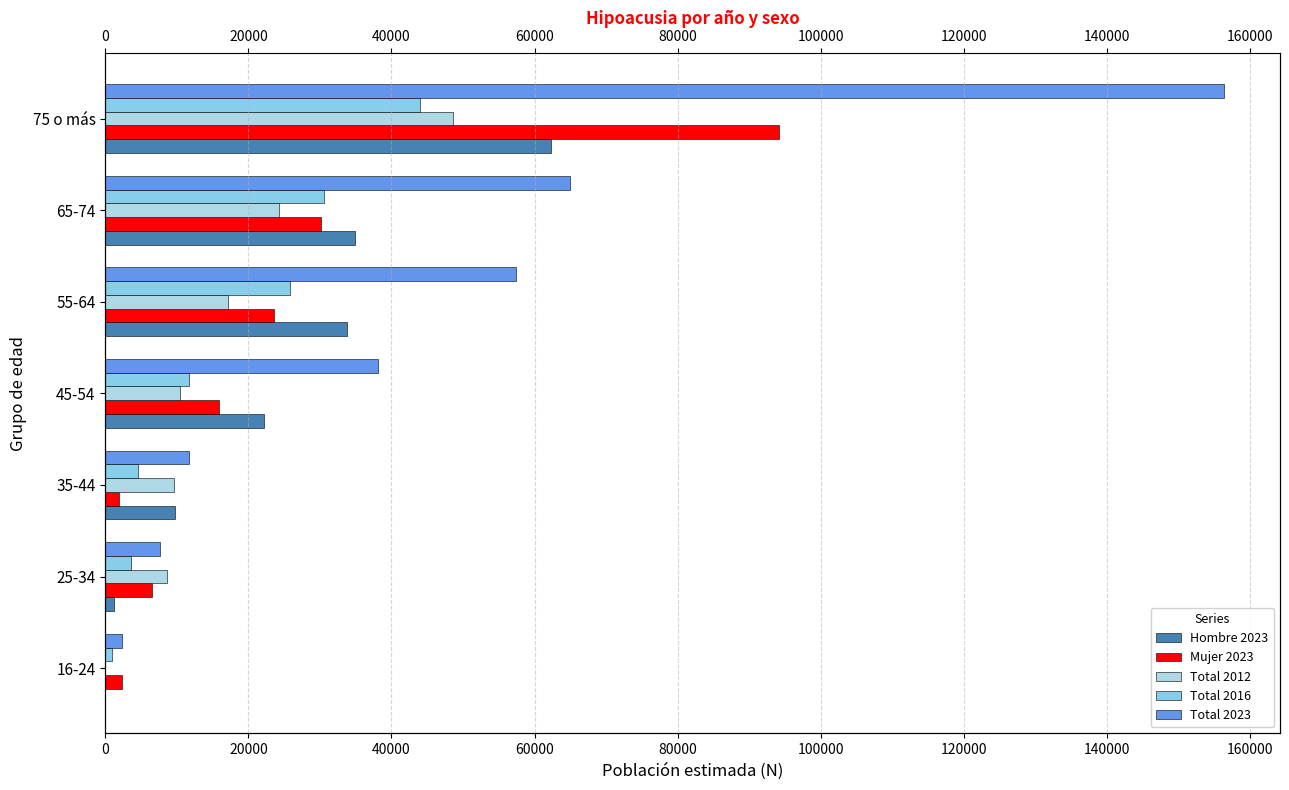

What is the sum of all Mujer 2023 values?

174511